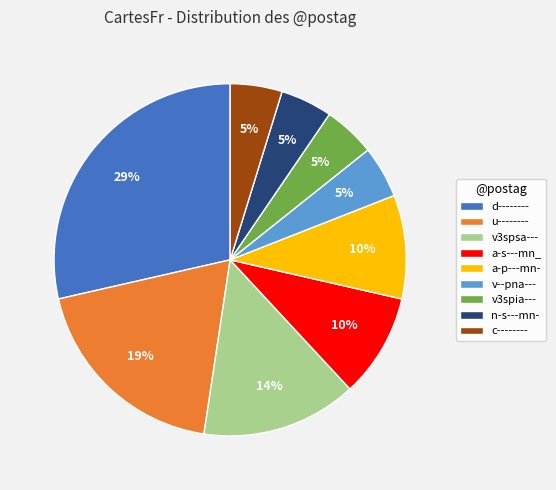

Between a-s---mn_ and v3spsa---, which is larger?

v3spsa---